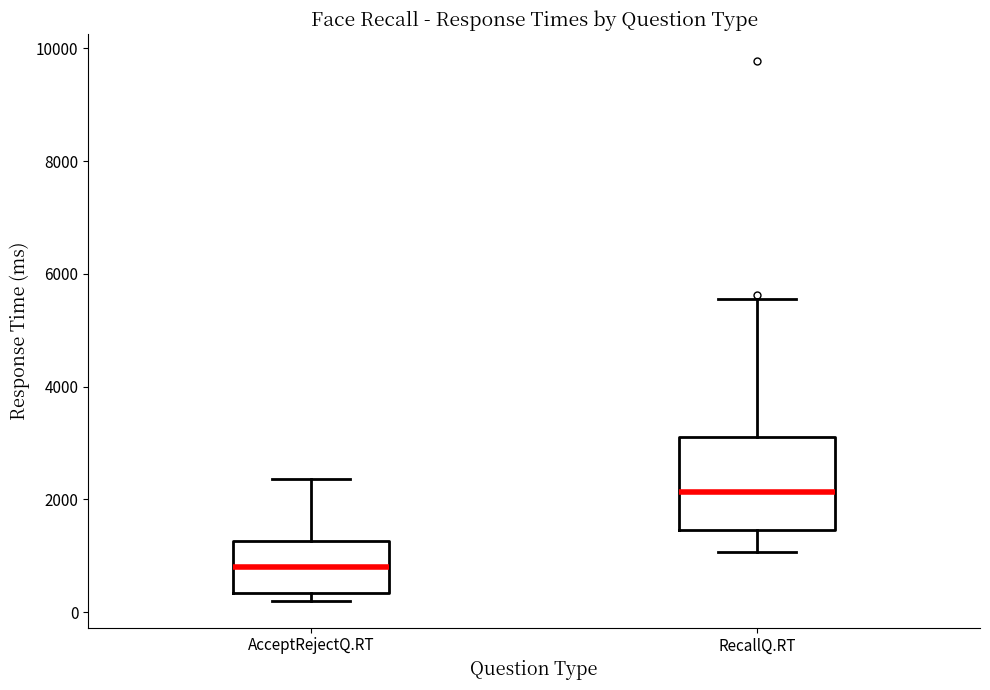

Which box's median line is the lowest?

AcceptRejectQ.RT